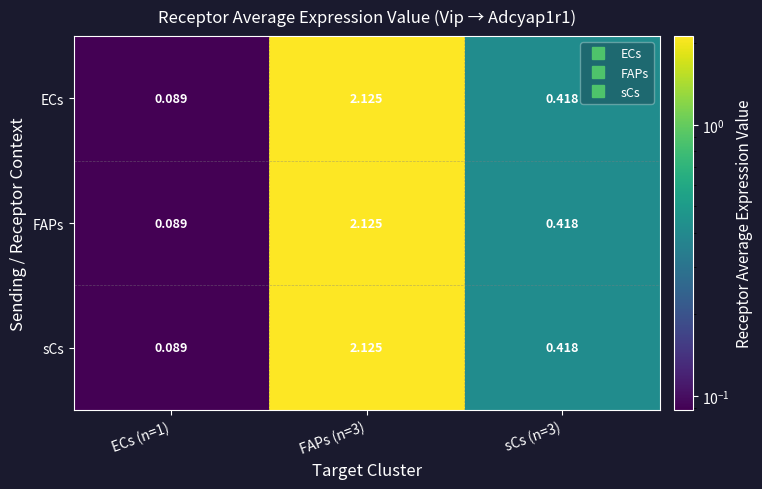

Is the value of FAPs at ECs (n=1) greater than the value of ECs at FAPs (n=3)?

No